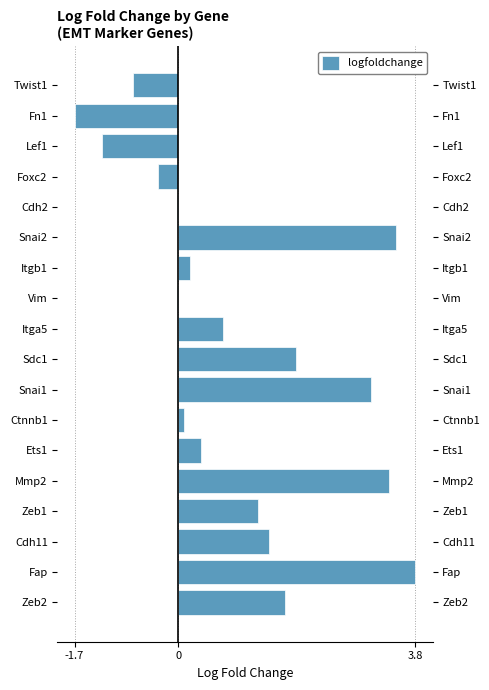

Count the number of categories in the chart.

18